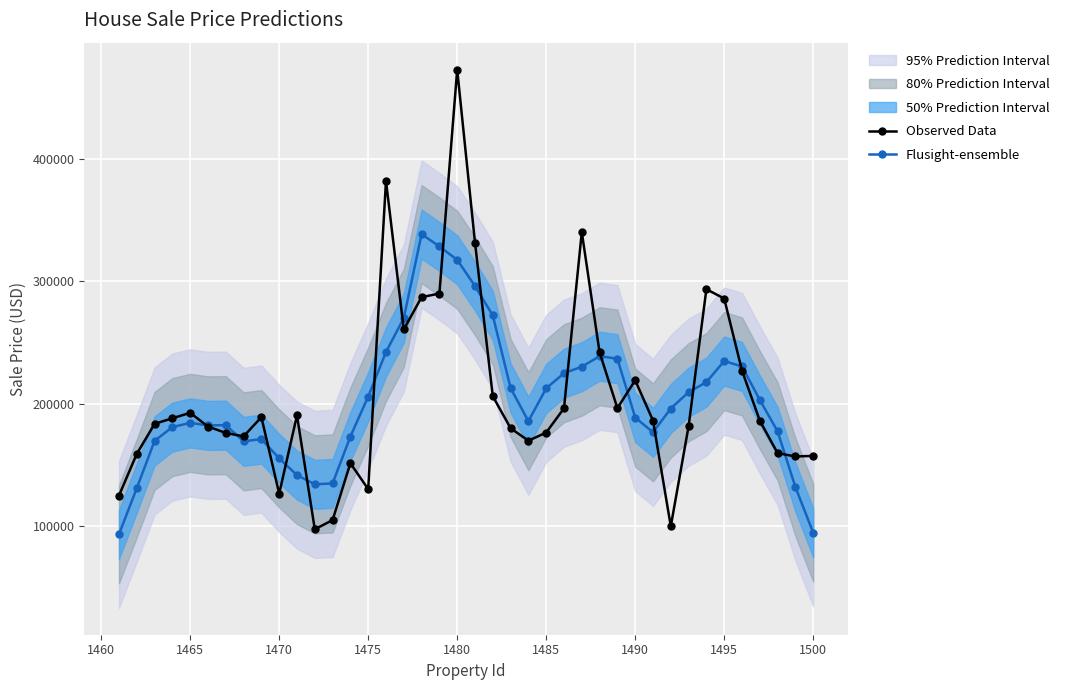

What is the maximum value for Flusight-ensemble?

338405.7